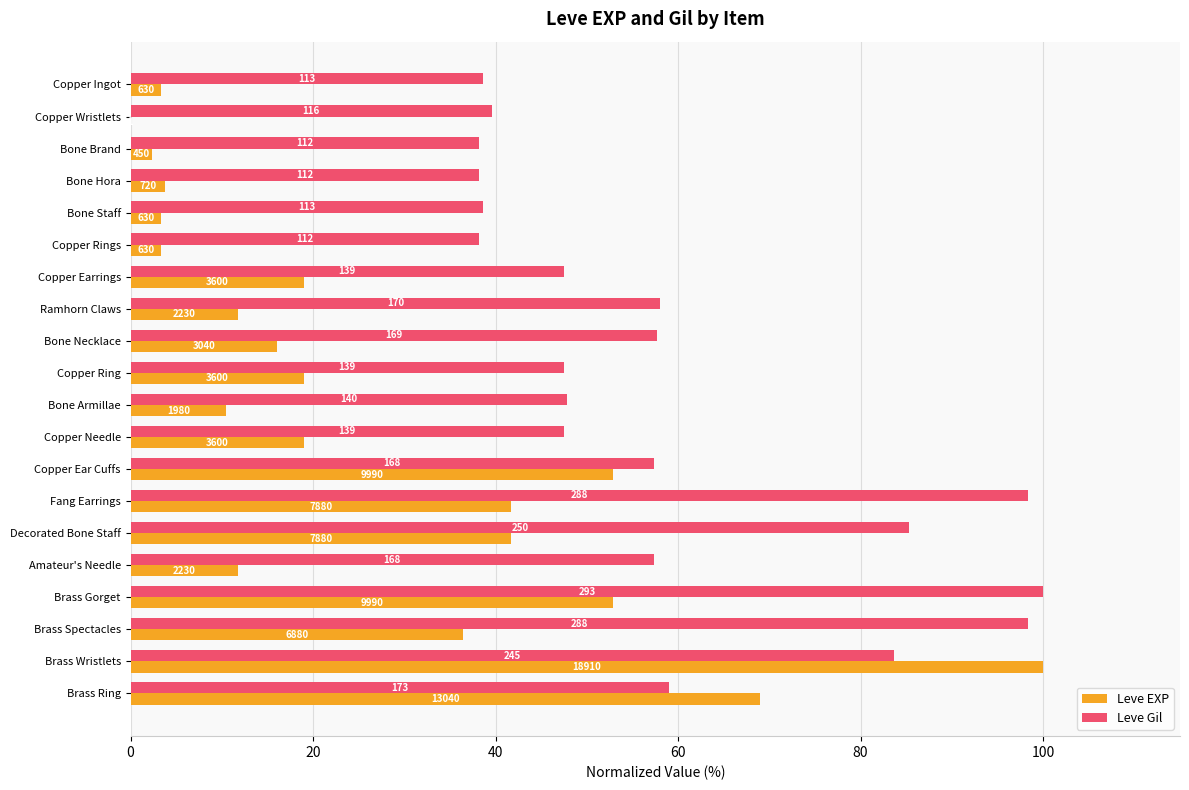

What are all the series names shown in the legend?

Leve EXP, Leve Gil